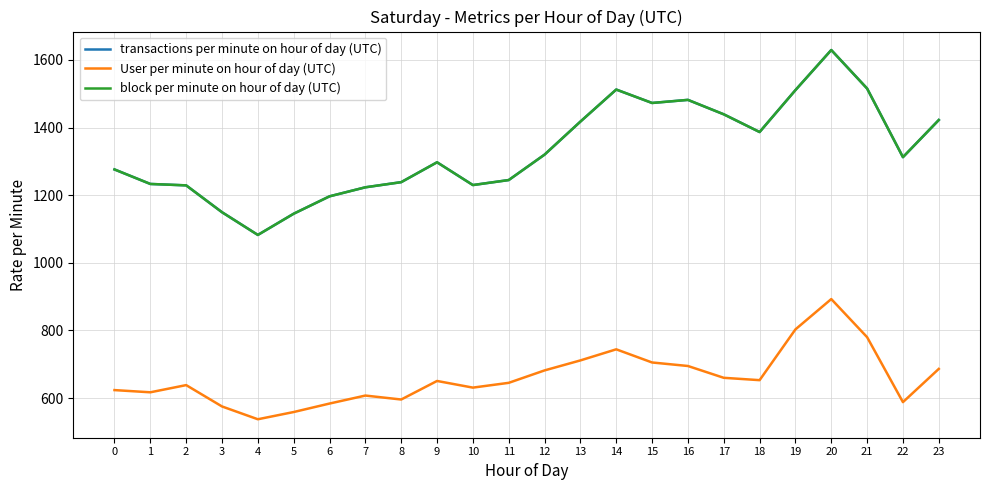

How many lines are shown in the chart?

3